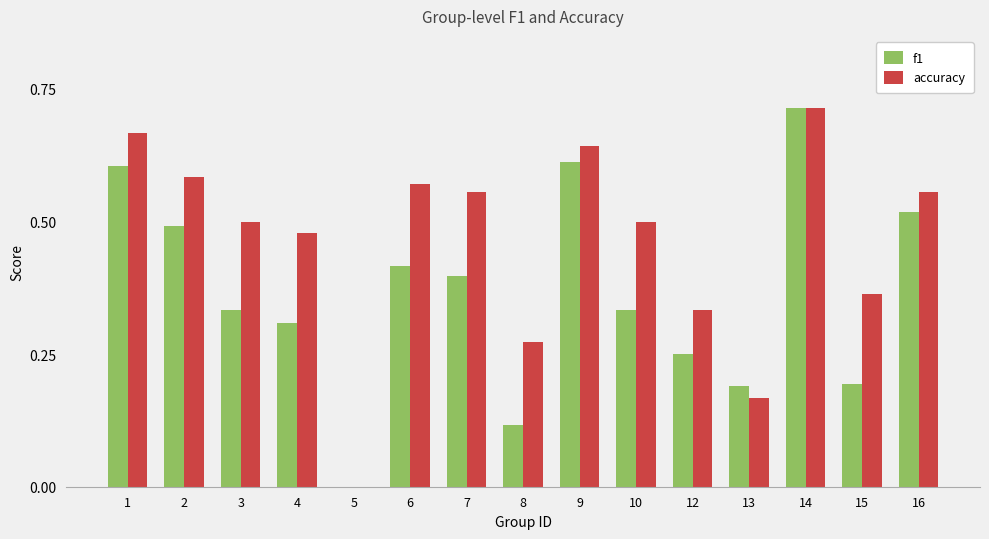

The f1 series shows 0.3 at 9. True or false?

False